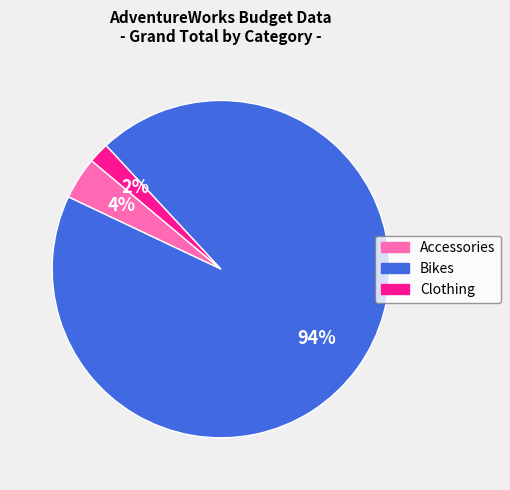

To the nearest percent, what is the difference between the Clothing and Accessories slice percentages?

2%